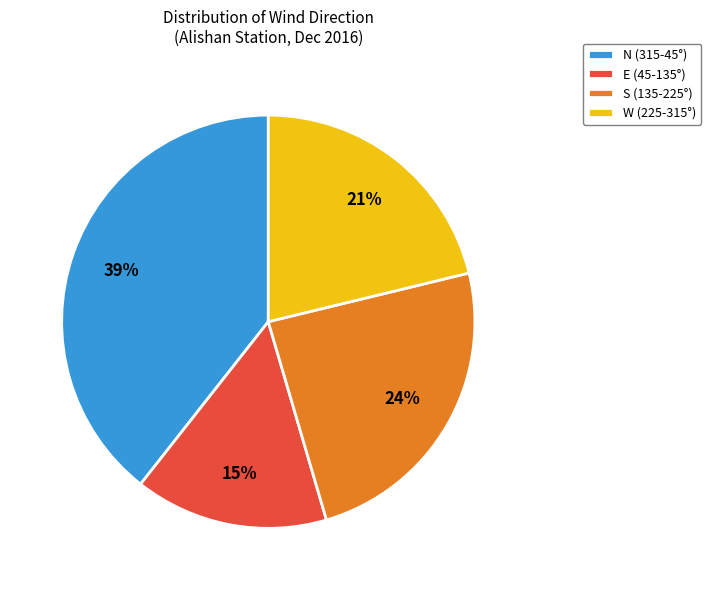

To the nearest percent, what is the average slice percentage?

25%